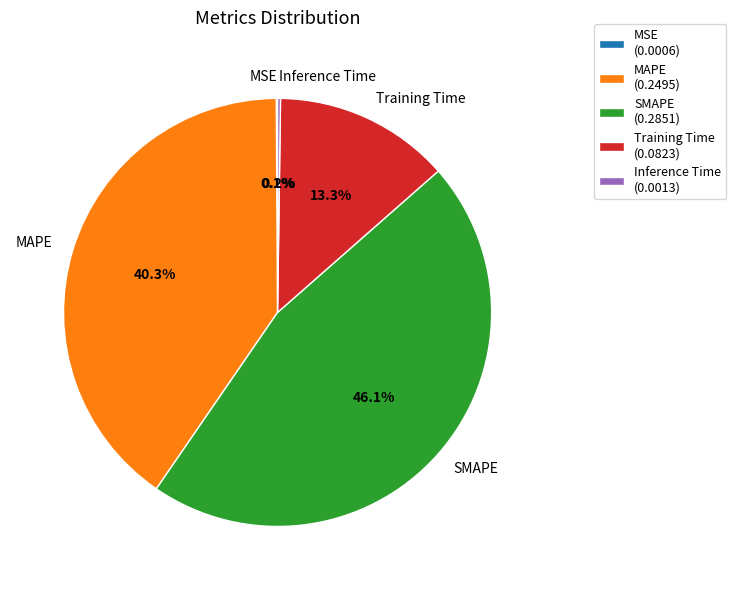

Is SMAPE the majority of the pie?

No